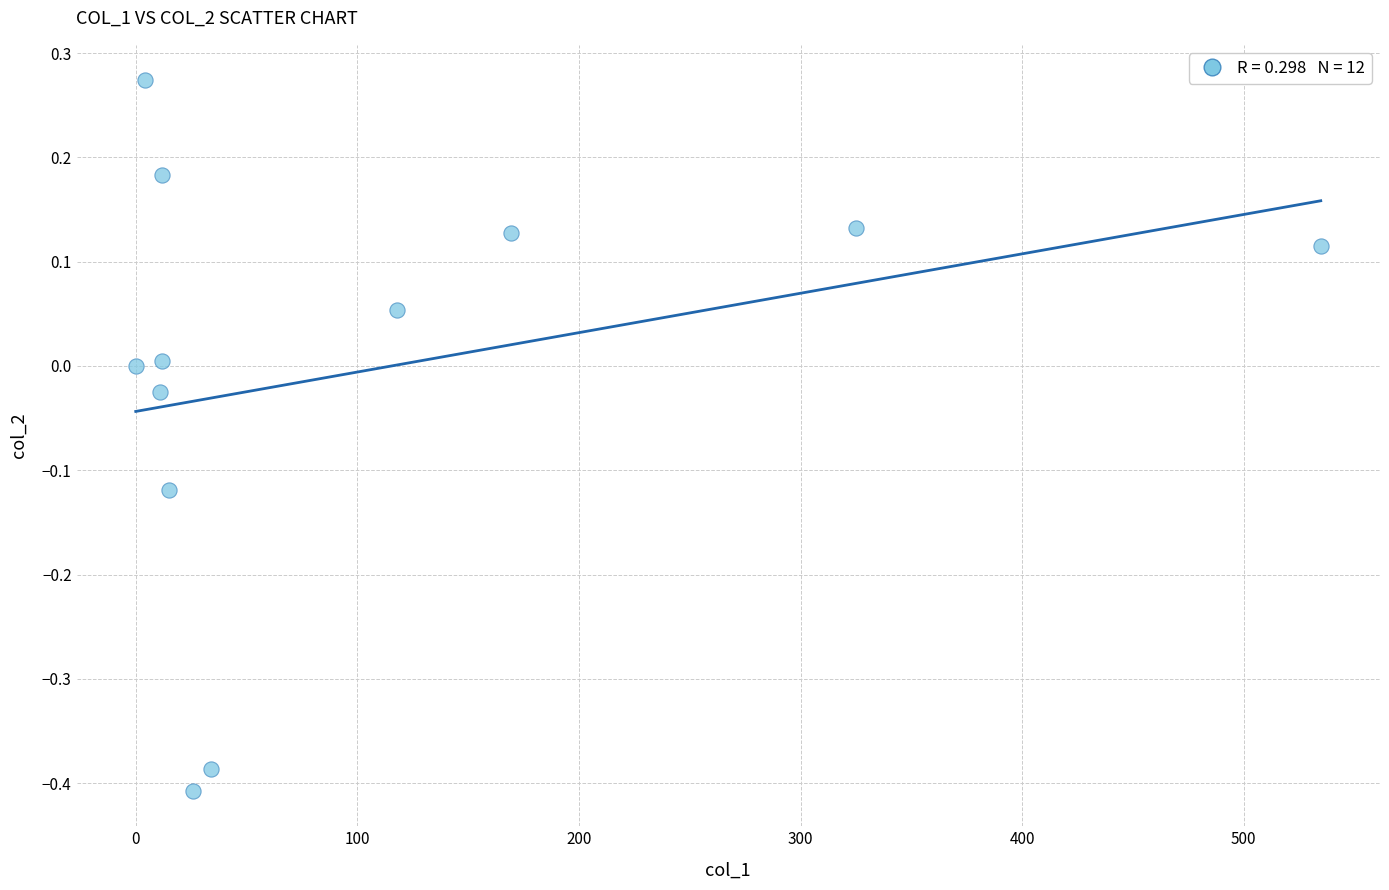

What is the range of X values (max minus min)?

534.7